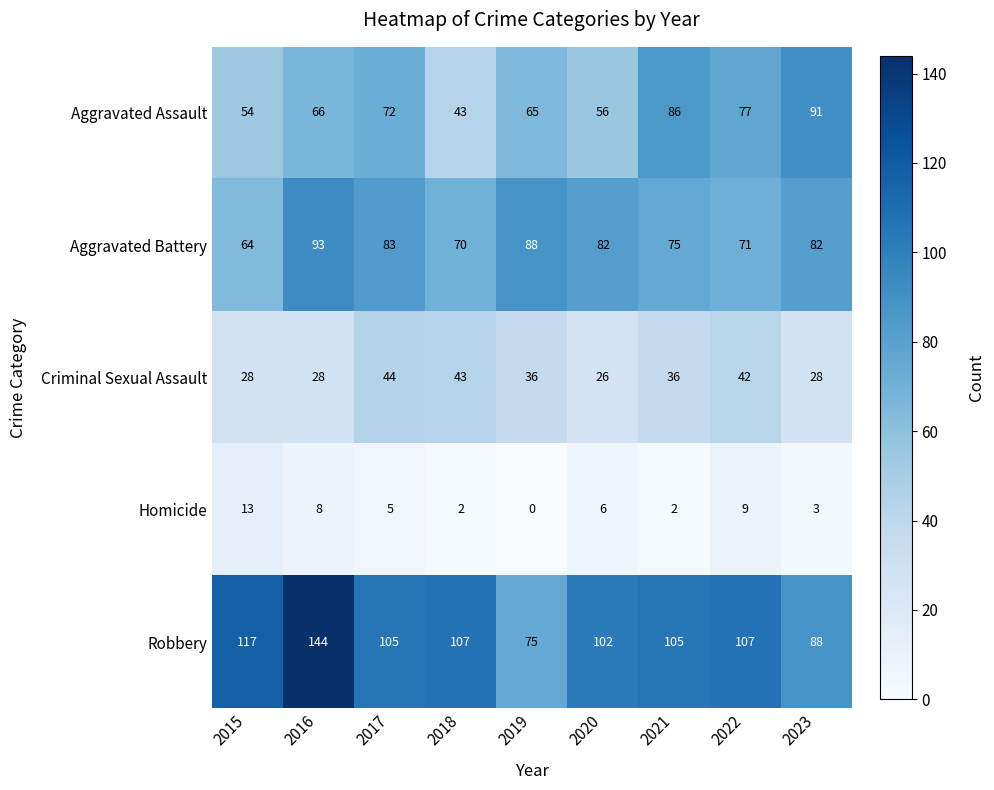

How many values in the Criminal Sexual Assault series are below 36?

4